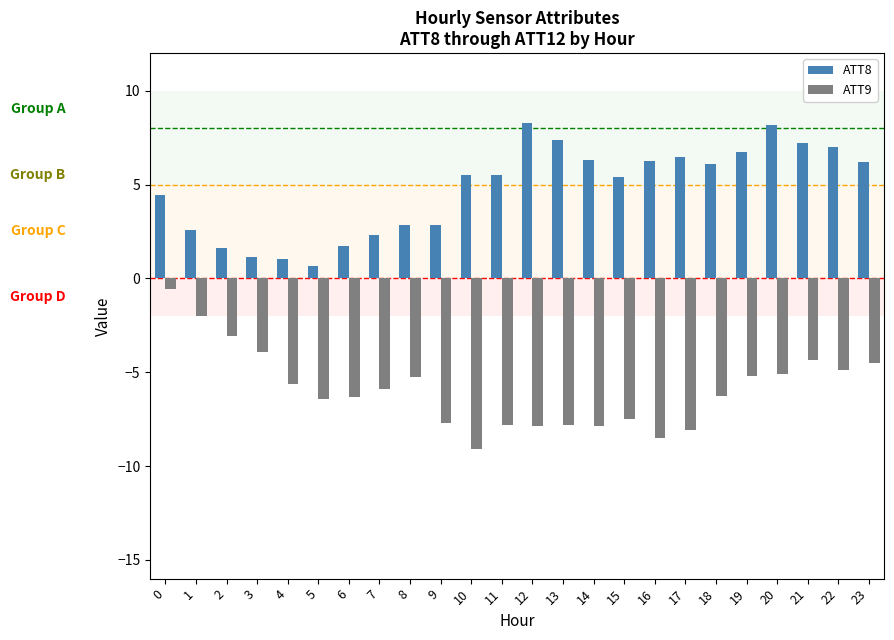

What is the lowest value of the ATT9 series?

-9.1